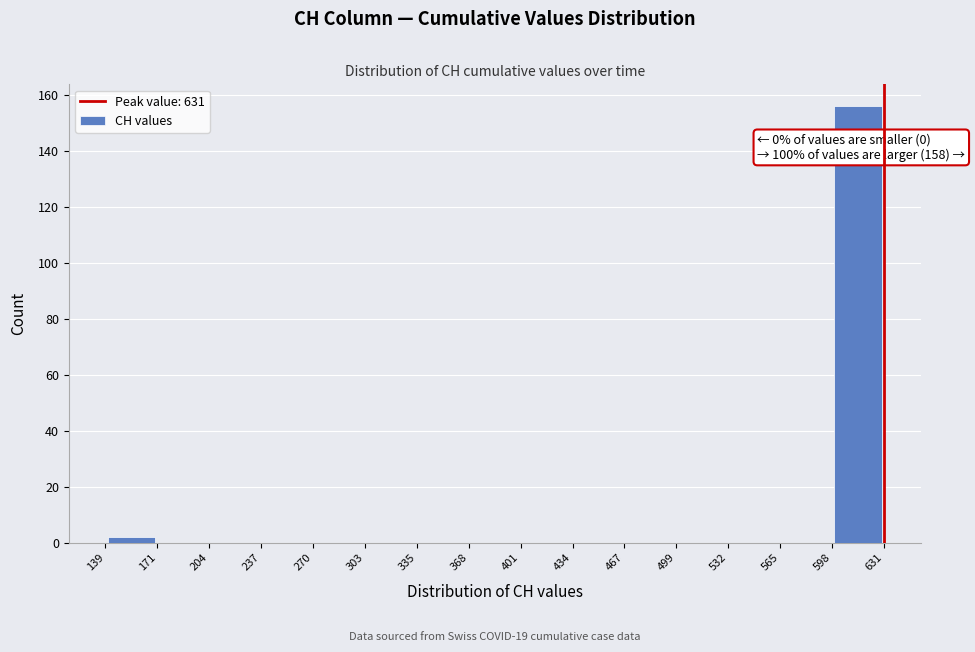

Which range on the x-axis has the tallest bar?

598 to 631